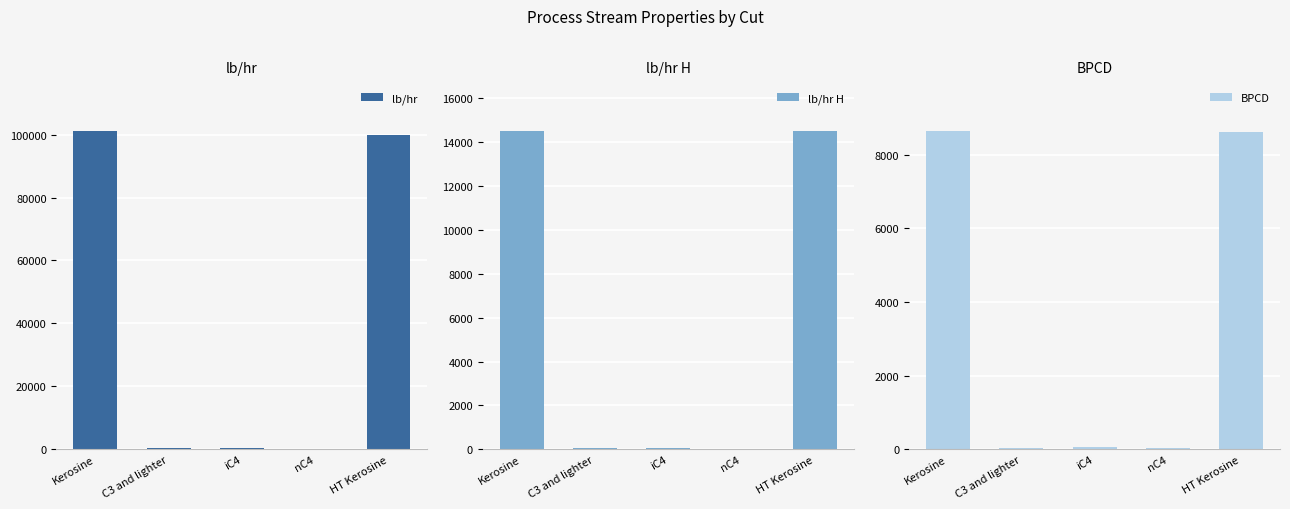

Is the value of lb/hr H at C3 and lighter greater than the value of BPCD at HT Kerosine?

No